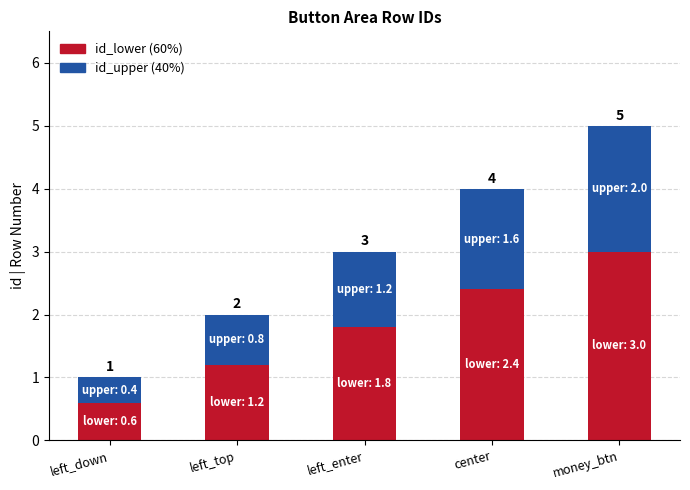

Does the chart contain any negative values?

No